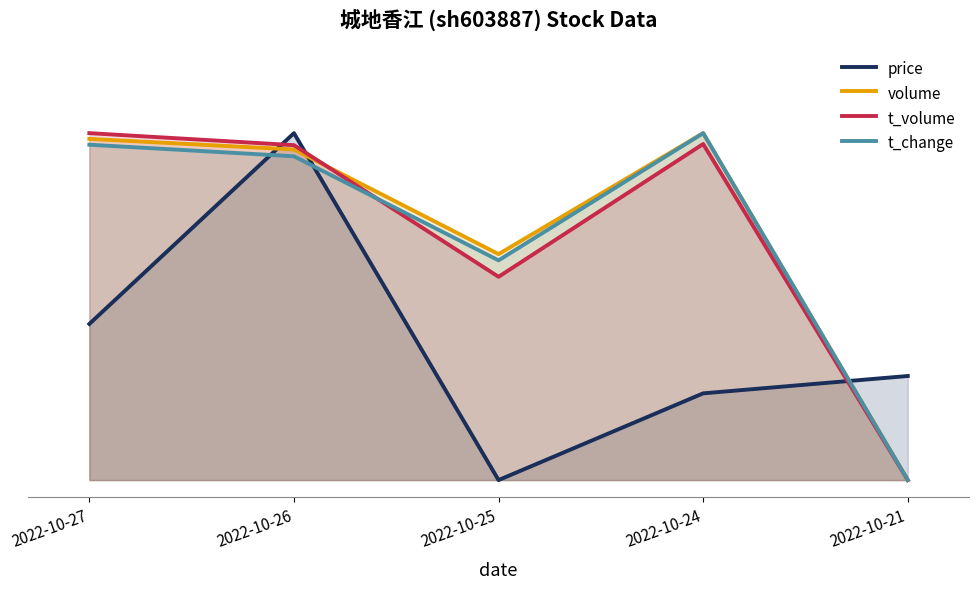

Is the value of t_volume at 2022-10-25 greater than the value of volume at 2022-10-26?

No